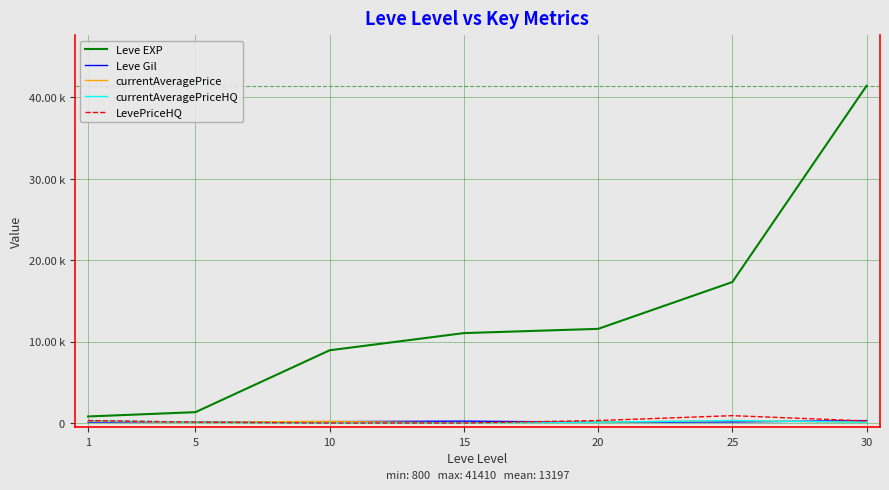

Does the chart have visible grid lines?

Yes